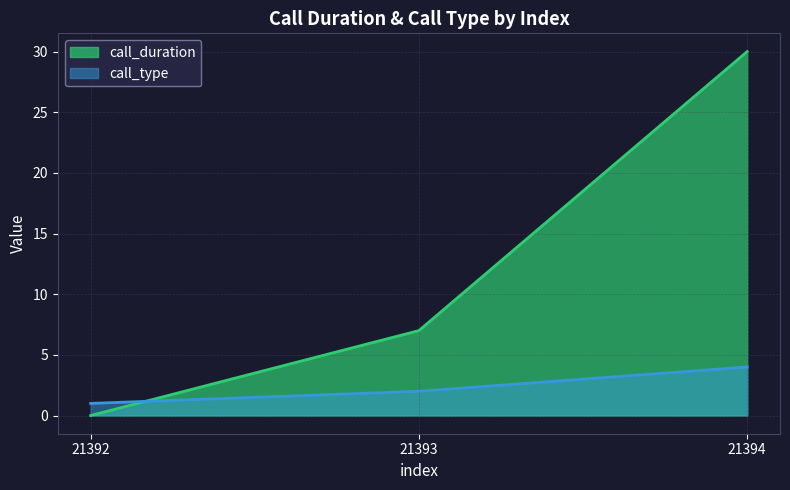

How many positive values does the call_duration series have?

2